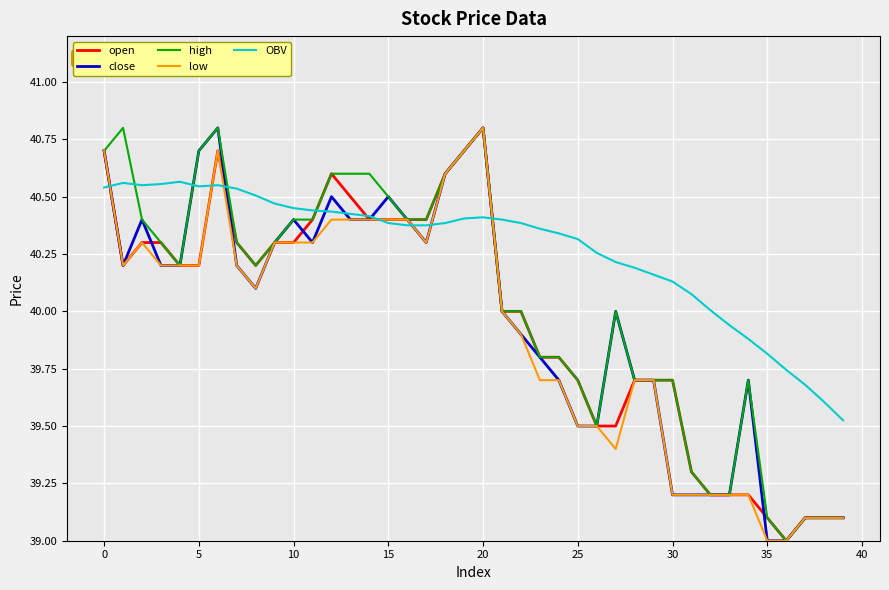

After their last crossing, which series has the higher values: high or OBV?

OBV